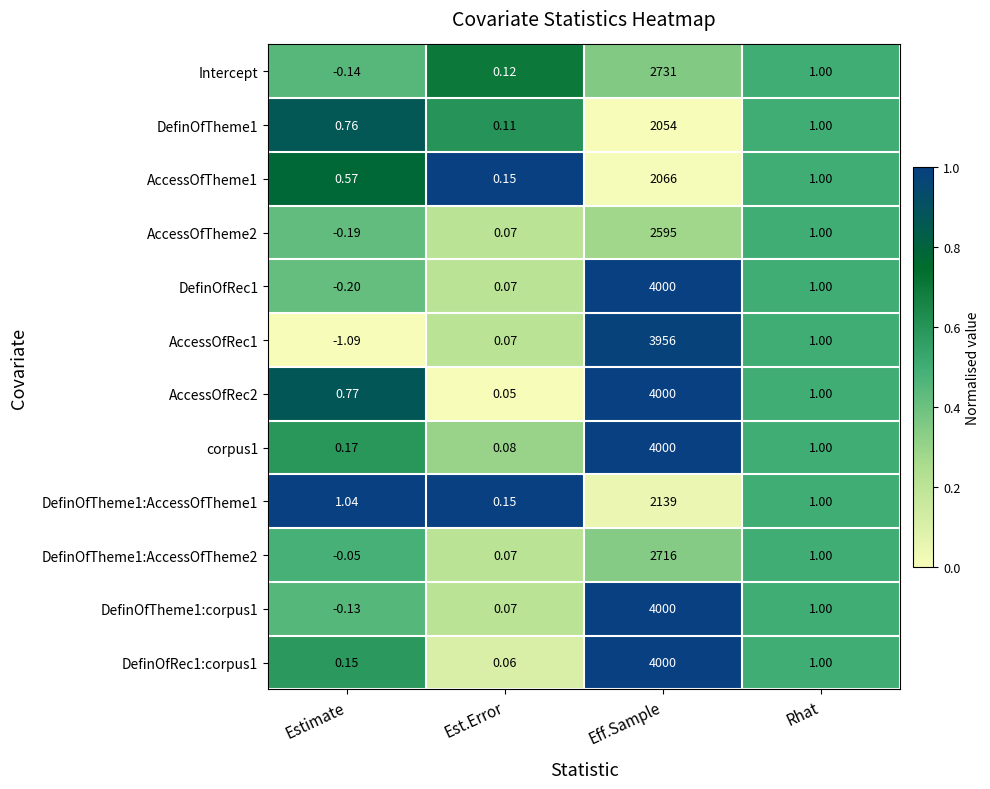

Which category has the highest value across all series?

Eff.Sample